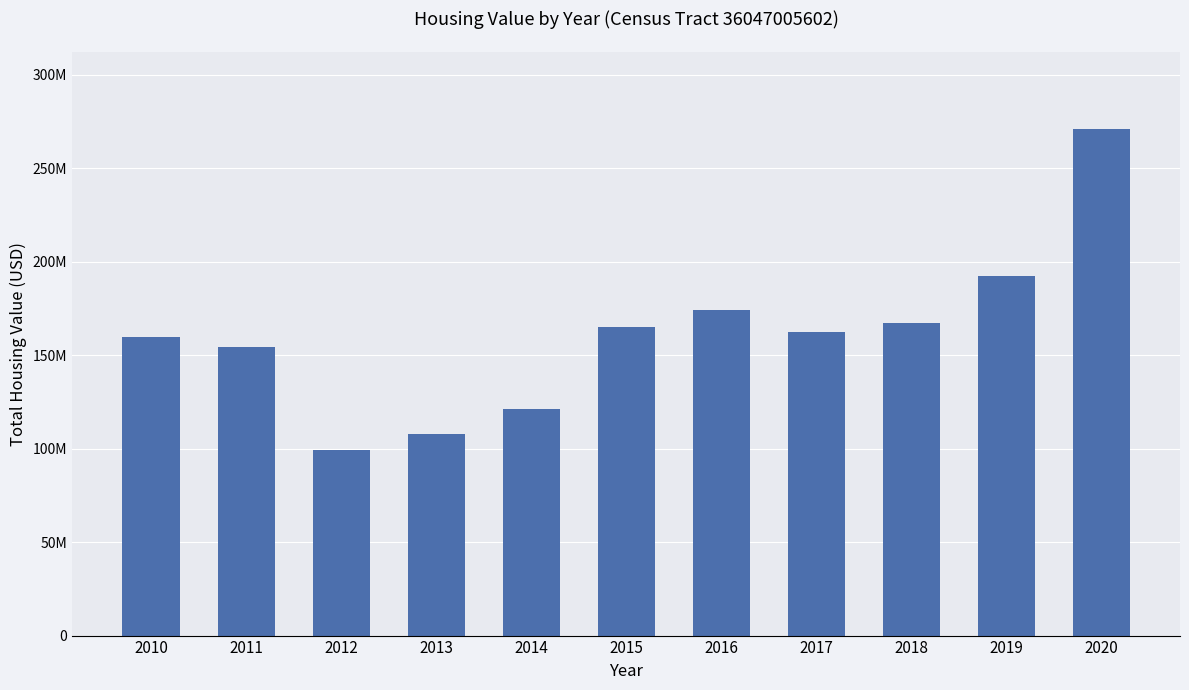

Which has a higher value, 2013 or 2020?

2020